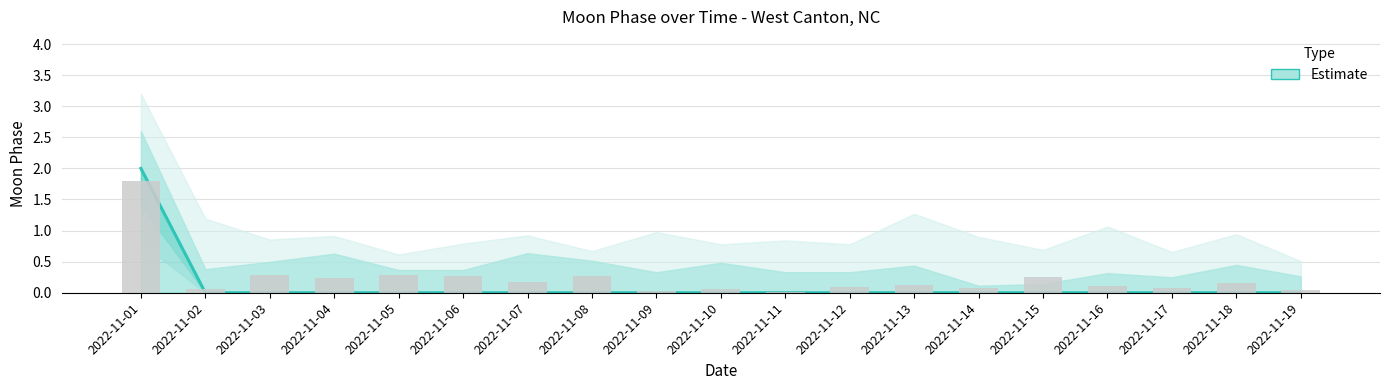

What is the difference between the maximum and second lowest values?

2